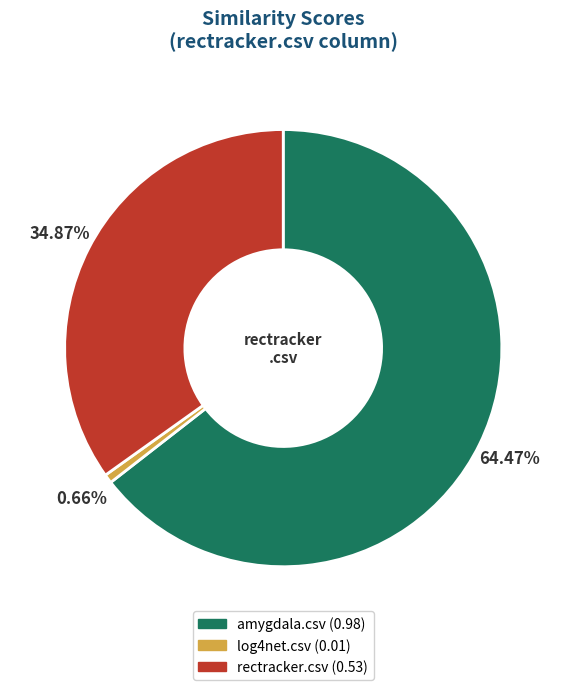

True or false: log4net.csv accounts for 1% of the total.

True